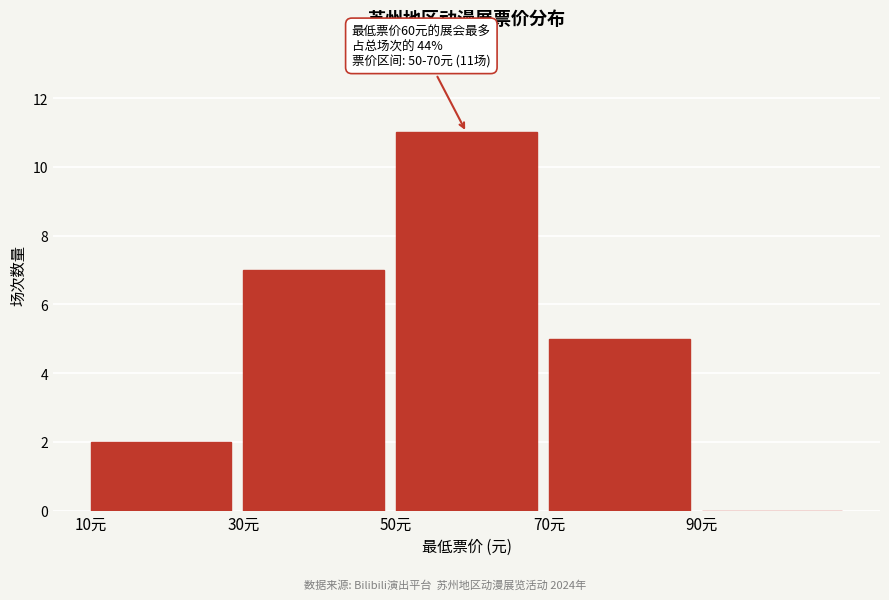

Over which range of the x-axis is the bar tallest?

50 to 70